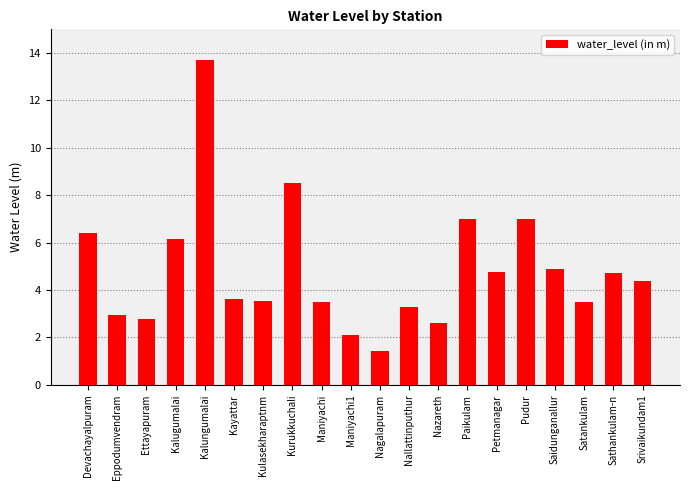

Which has a higher value, Pudur or Petmanagar?

Pudur